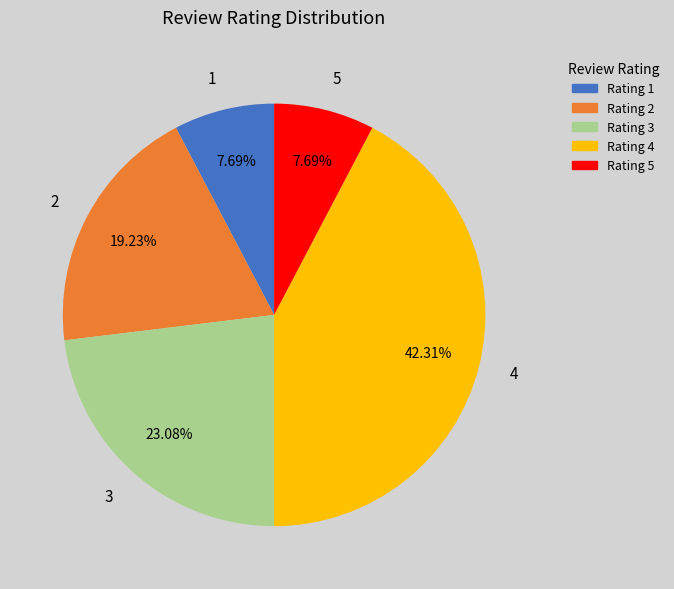

Is the sum of Rating 4 and Rating 3 greater than half?

Yes